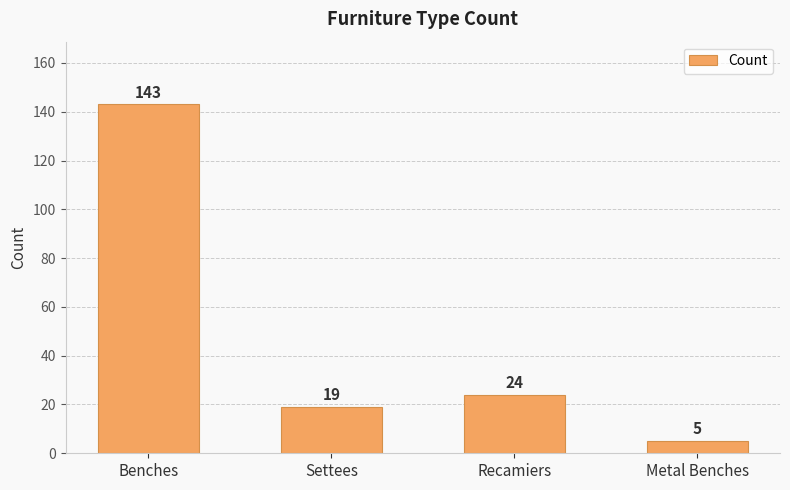

What is the label of the 2nd bar from the left?

Settees